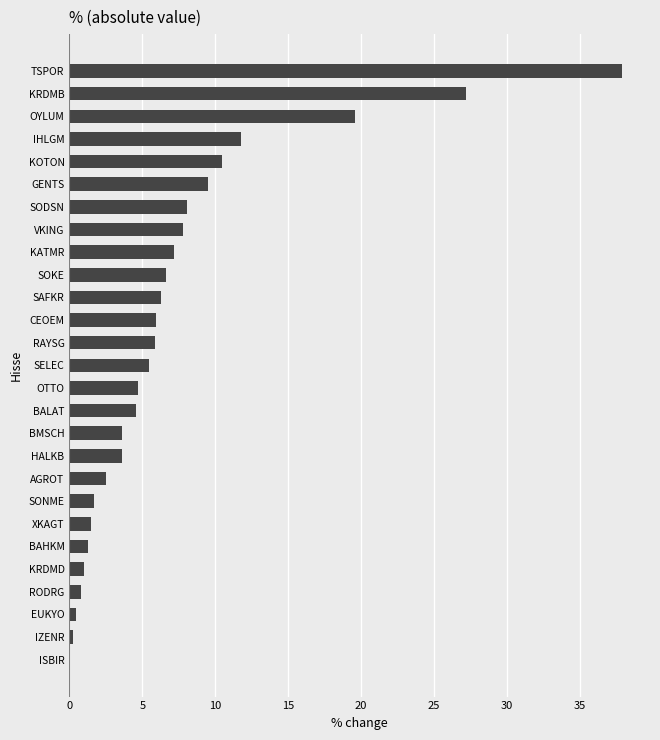

At which label is the value closest to 18?

OYLUM